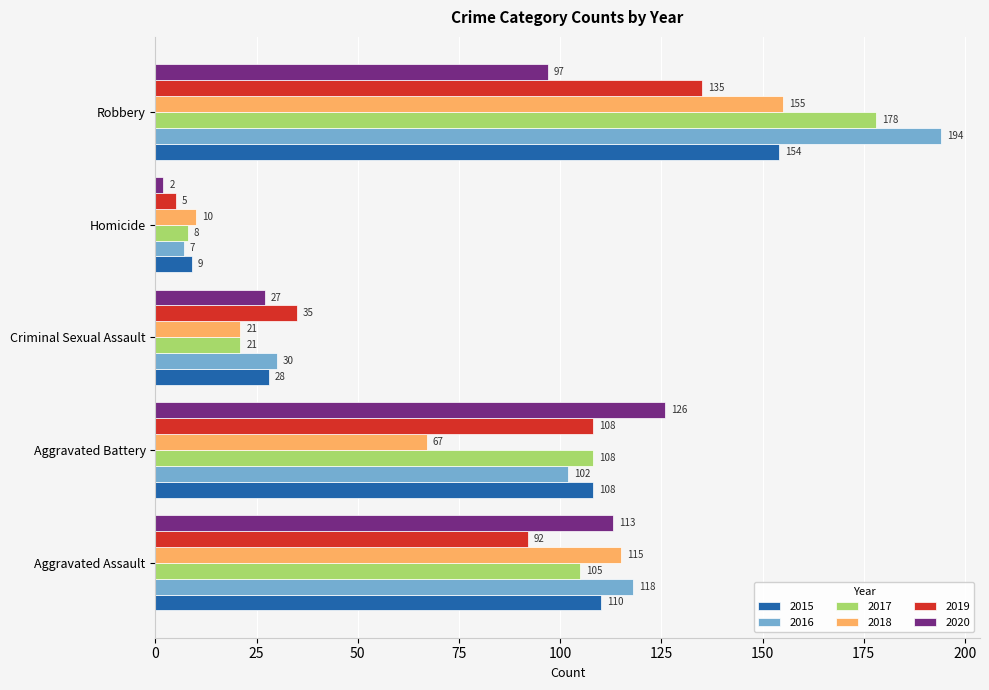

What is the greatest value displayed?

194